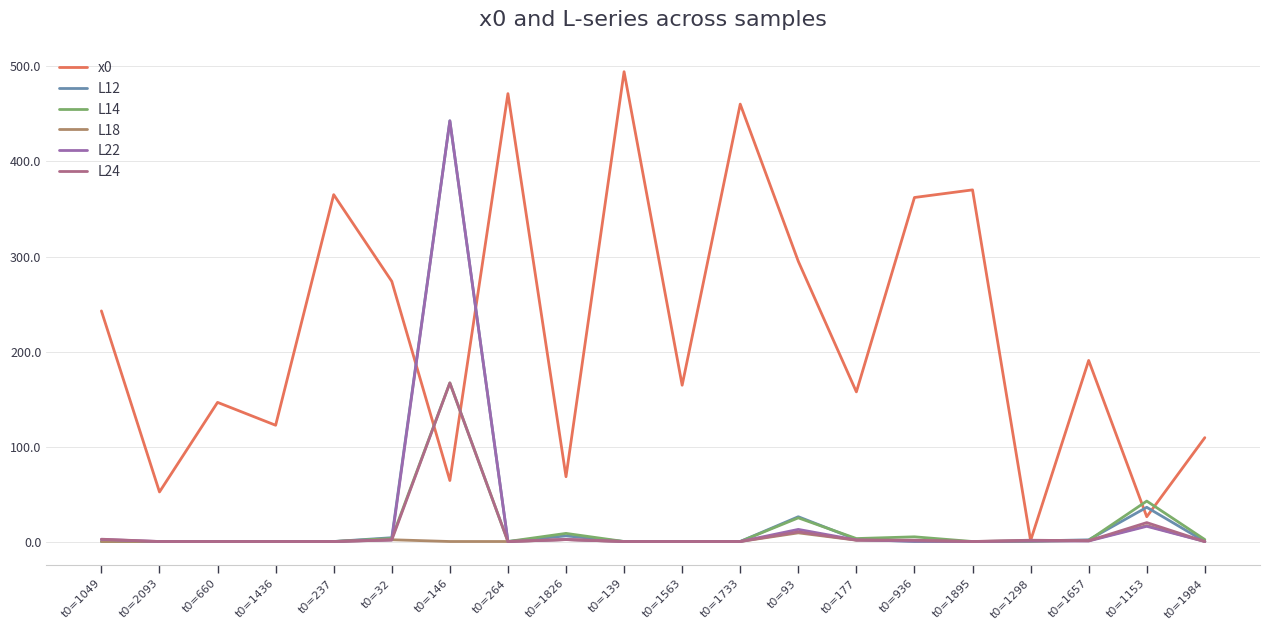

What is the maximum value shown in the chart?

494.0